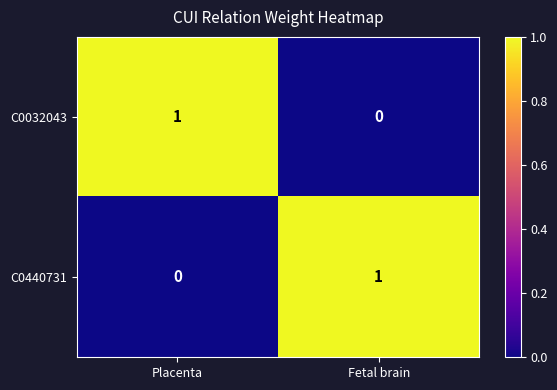

What is the spread (max minus min) of values at Placenta?

1